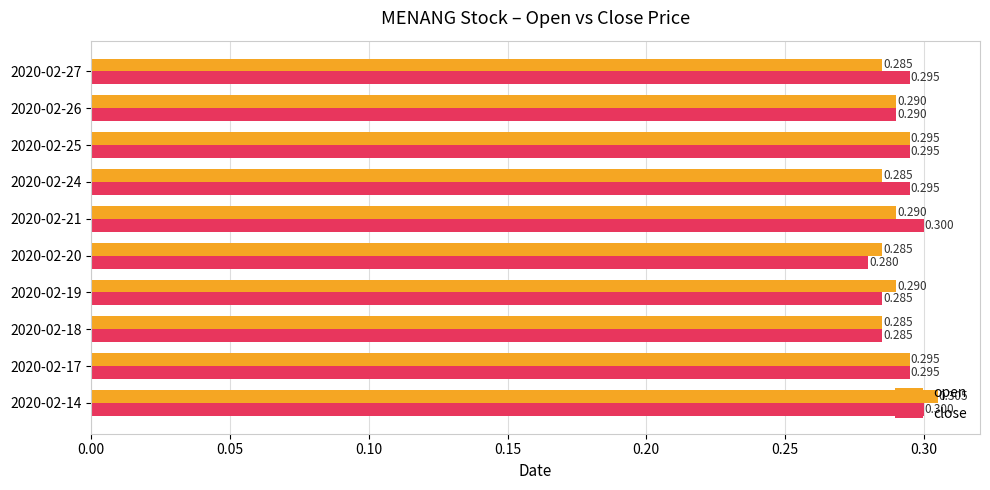

Which series has the largest total across all categories?

close